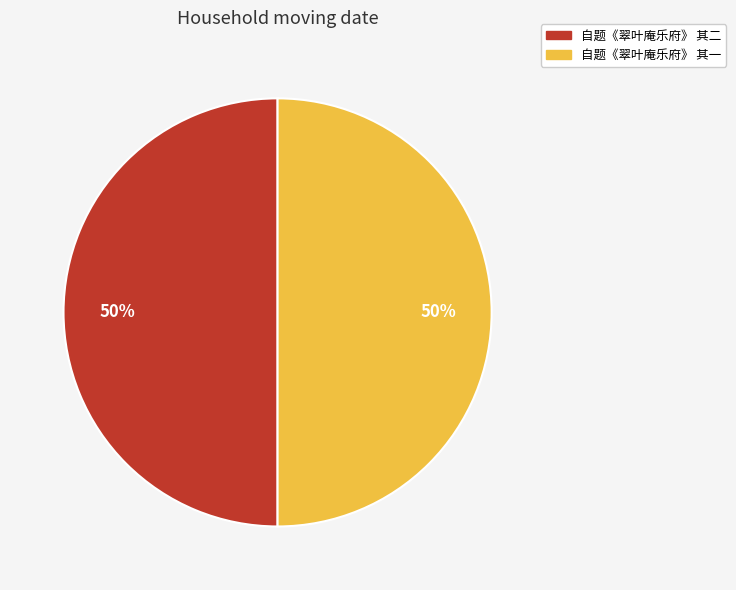

Do 自题《翠叶庵乐府》 其一 and 自题《翠叶庵乐府》 其二 together represent more than half of the pie?

Yes